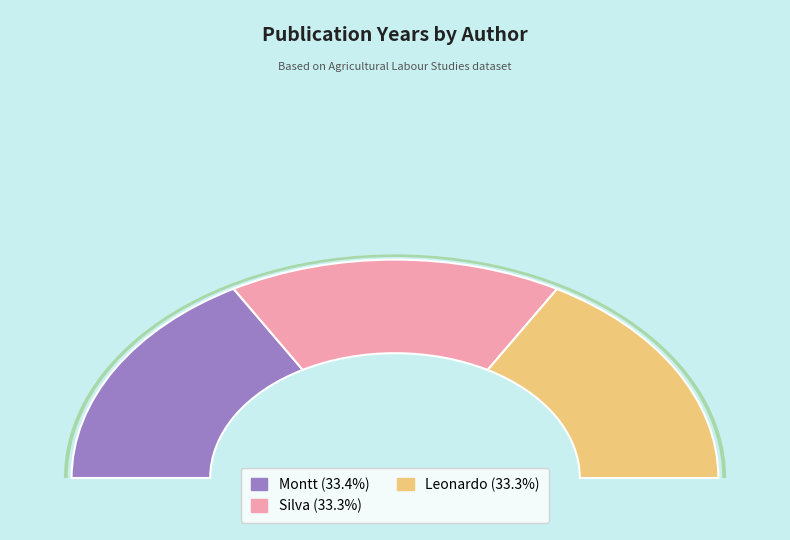

Is it true that Montt is 33% of the pie?

True